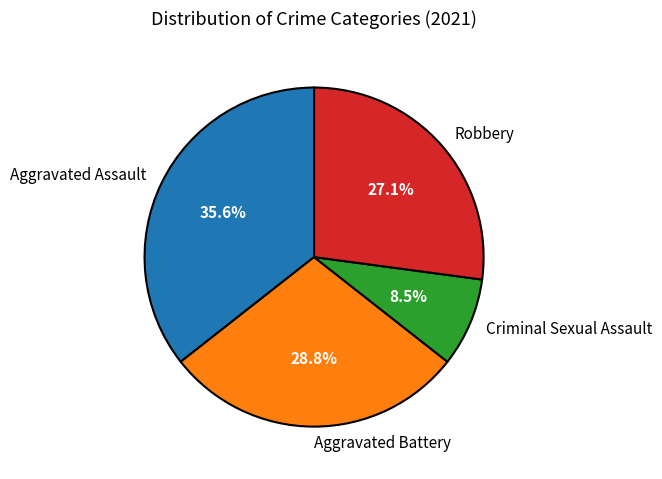

Combined, do Criminal Sexual Assault and Aggravated Assault account for over 50%?

No